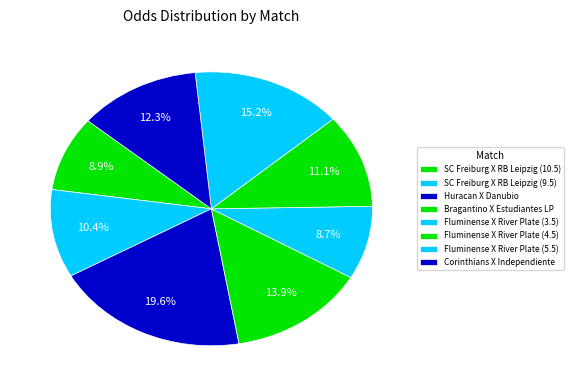

Count the number of slices in the pie.

8